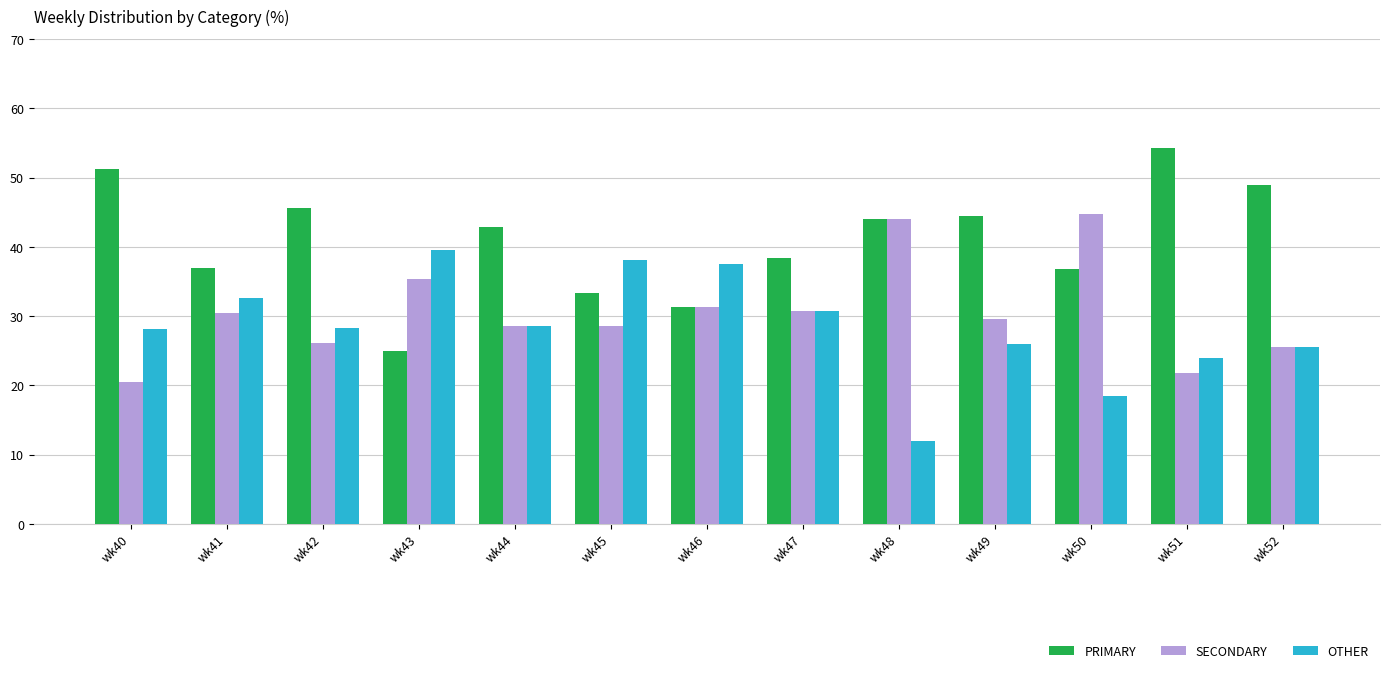

Which category has the highest value in the OTHER series?

wk43